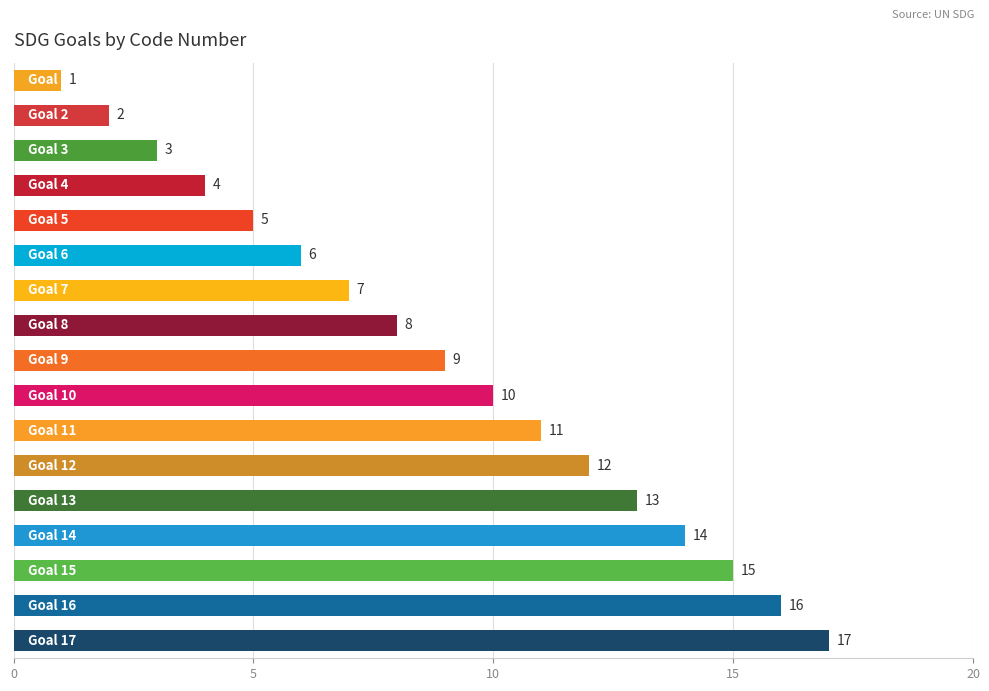

How many bars are there in total?

17